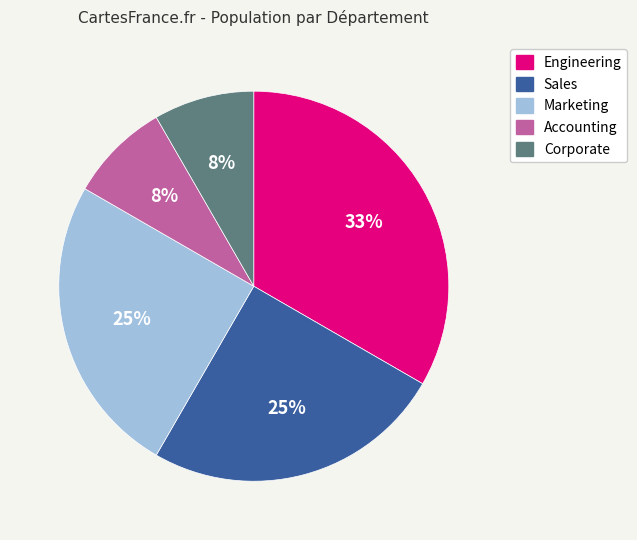

To the nearest percent, what portion does Marketing represent?

25%